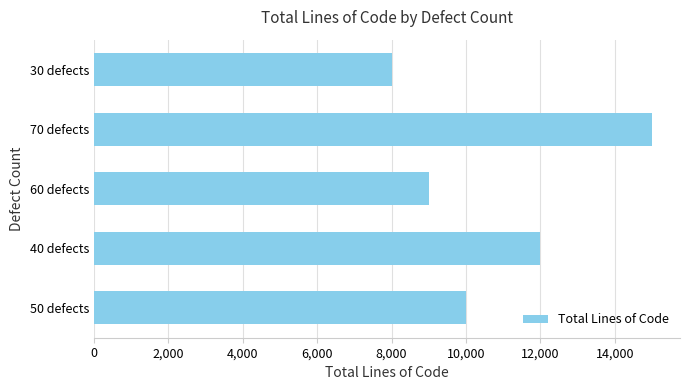

Approximately how many times larger is the value at 70 defects compared to 30 defects?

1.9